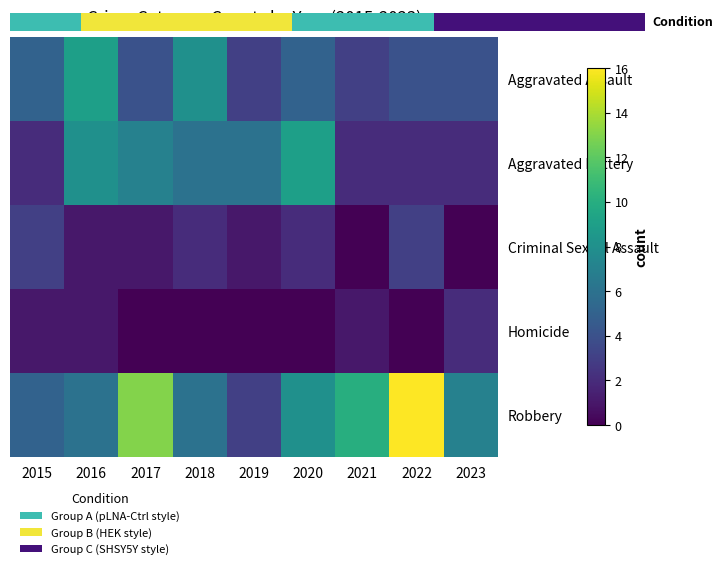

What is the average value of the Aggravated Battery series?

5